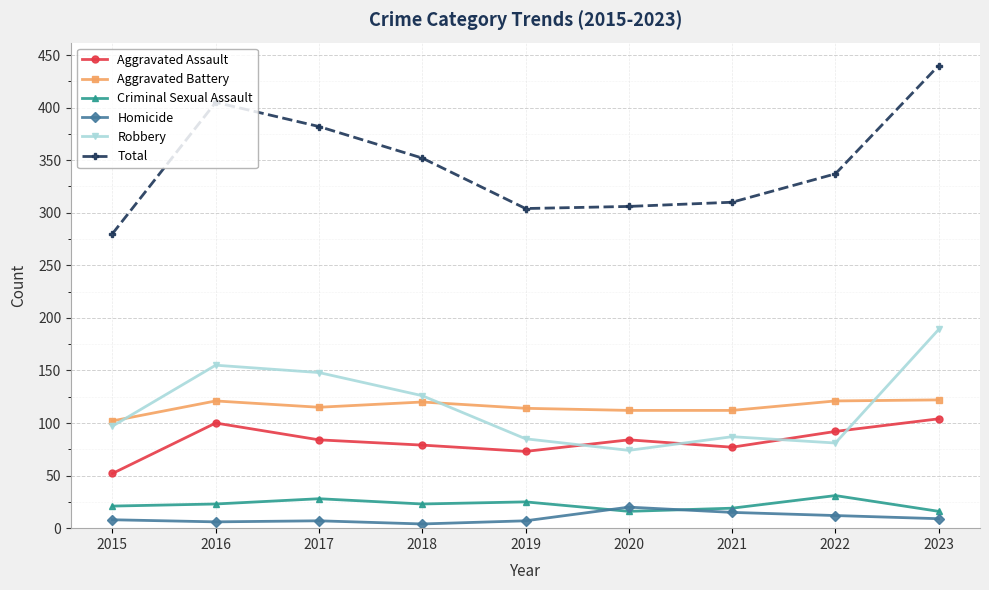

Which series has the widest spread of values?

Total